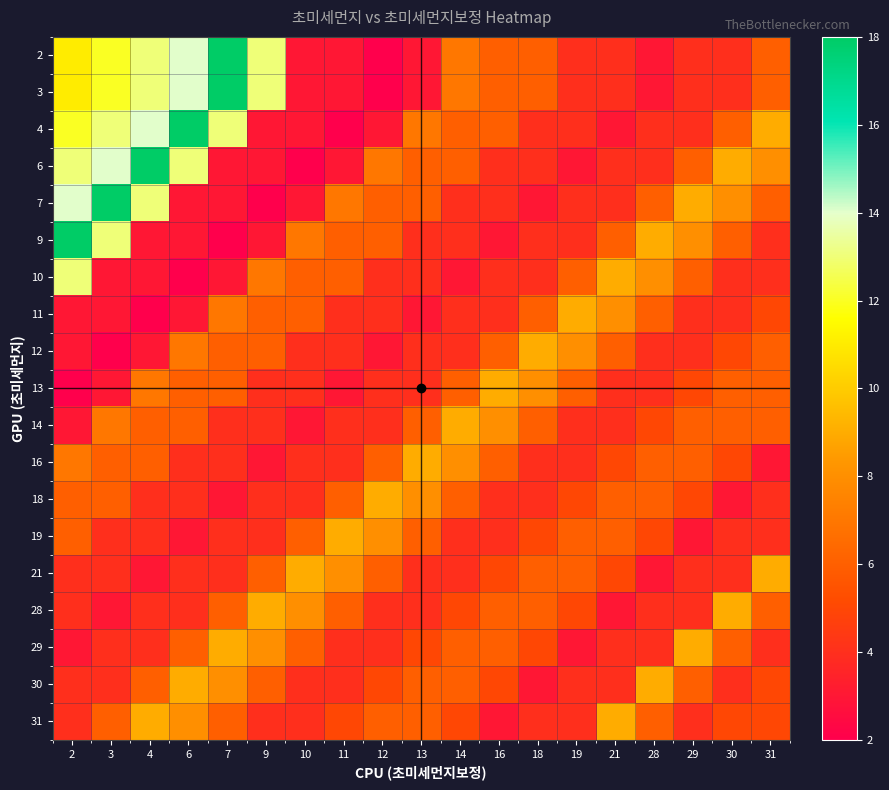

At how many categories does at least one series exceed 9?

6